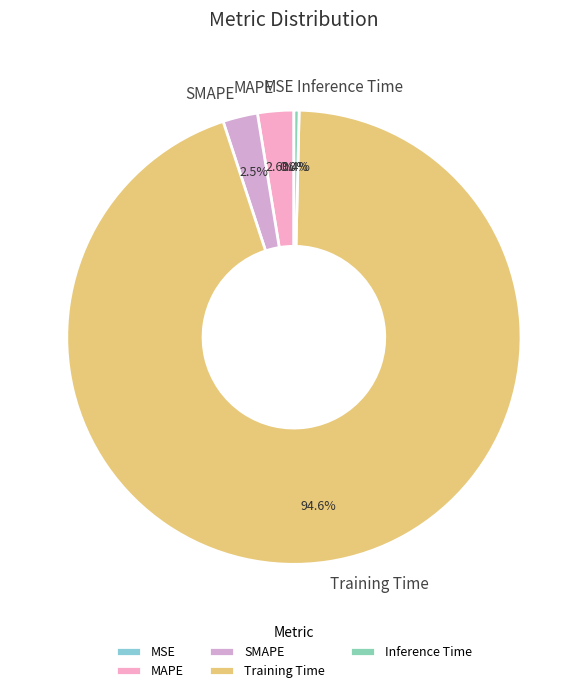

Do MAPE and SMAPE together represent more than half of the pie?

No